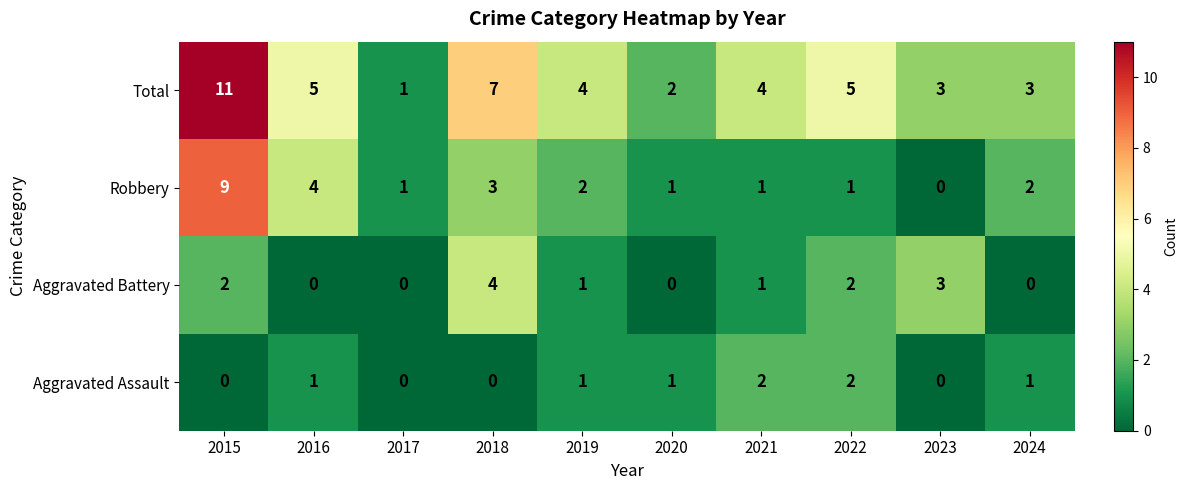

Rank the series at 2015 from lowest to highest value.

Aggravated Assault, Aggravated Battery, Robbery, Total